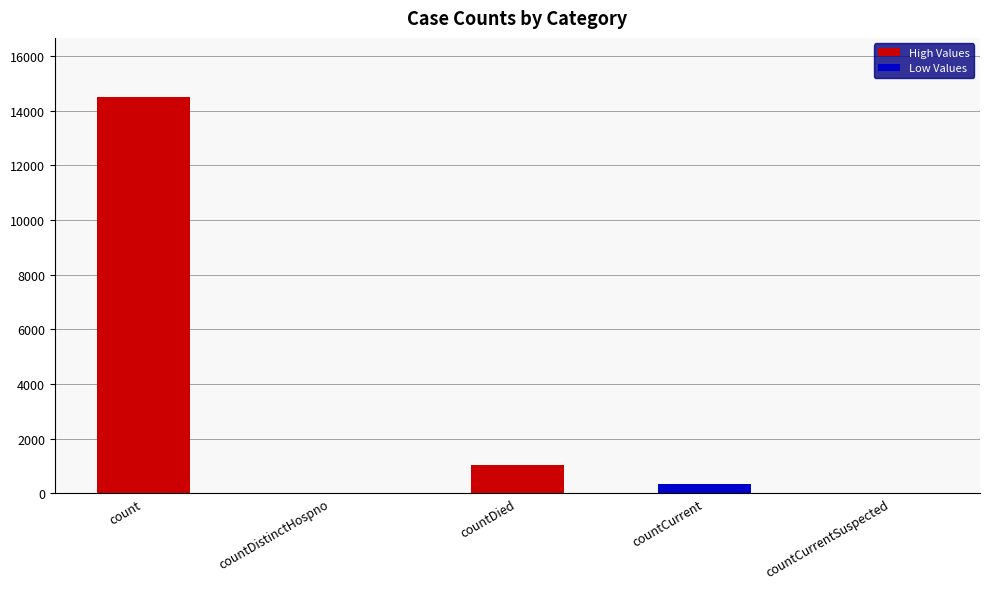

Reading left to right, list all the values displayed in this chart.

count=14488	countDistinctHospno=0	countDied=1033	countCurrent=345	countCurrentSuspected=0